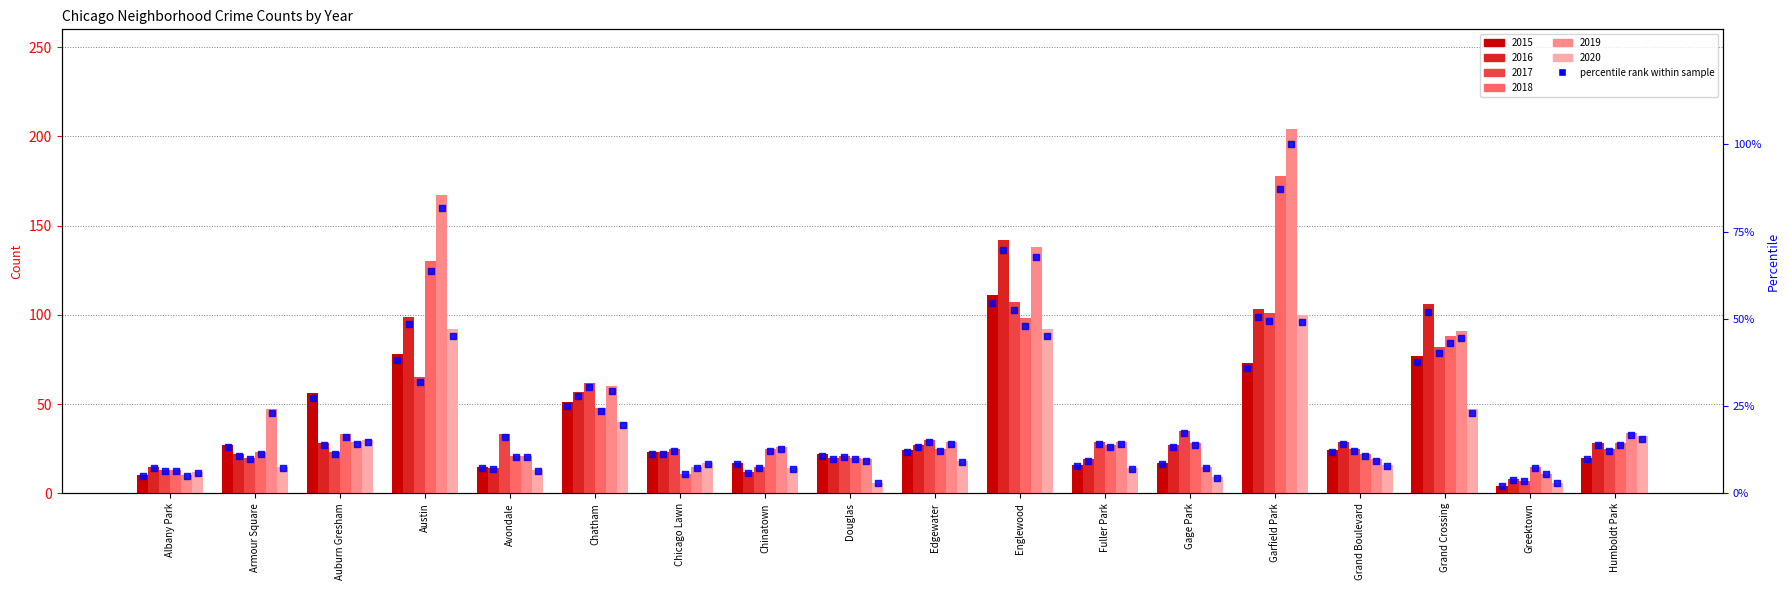

Which has a higher value, Armour Square or Chinatown?

Armour Square